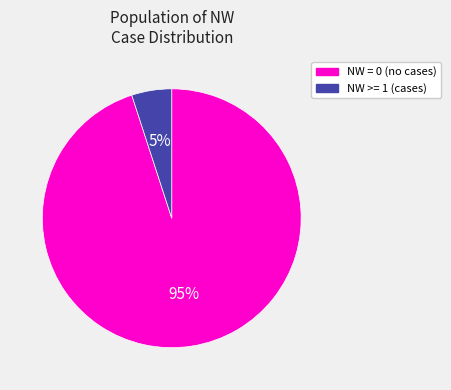

How many segments does this pie chart have?

2